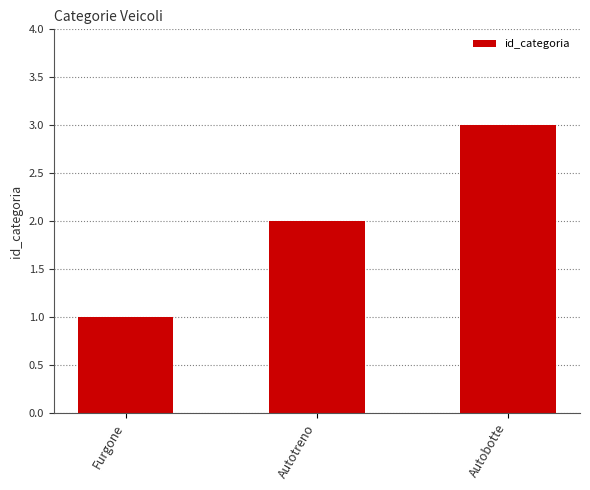

What is the change in value from Autotreno to Autobotte?

+1